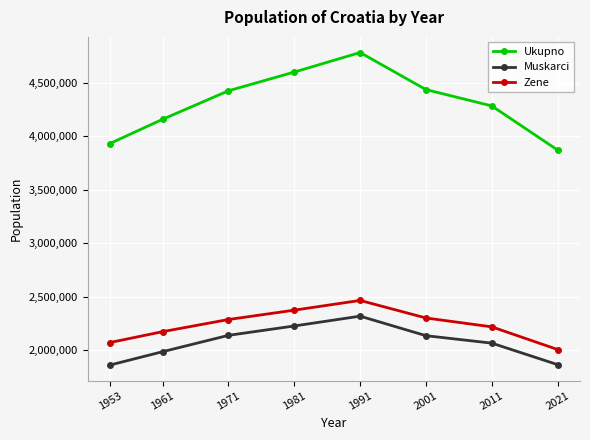

How many data points in Ukupno are less than 4426221?

4